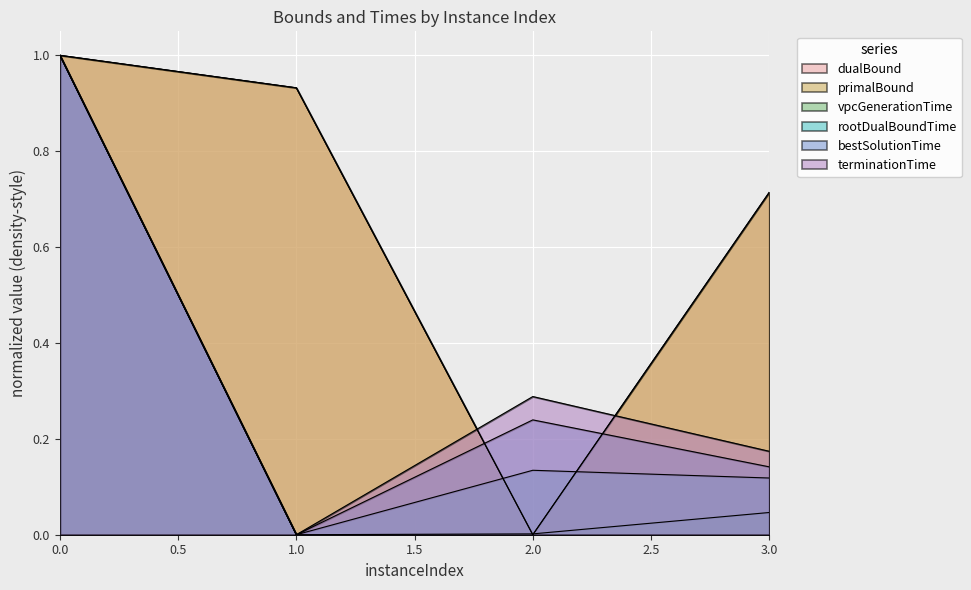

Which series has the largest total across all categories?

dualBound